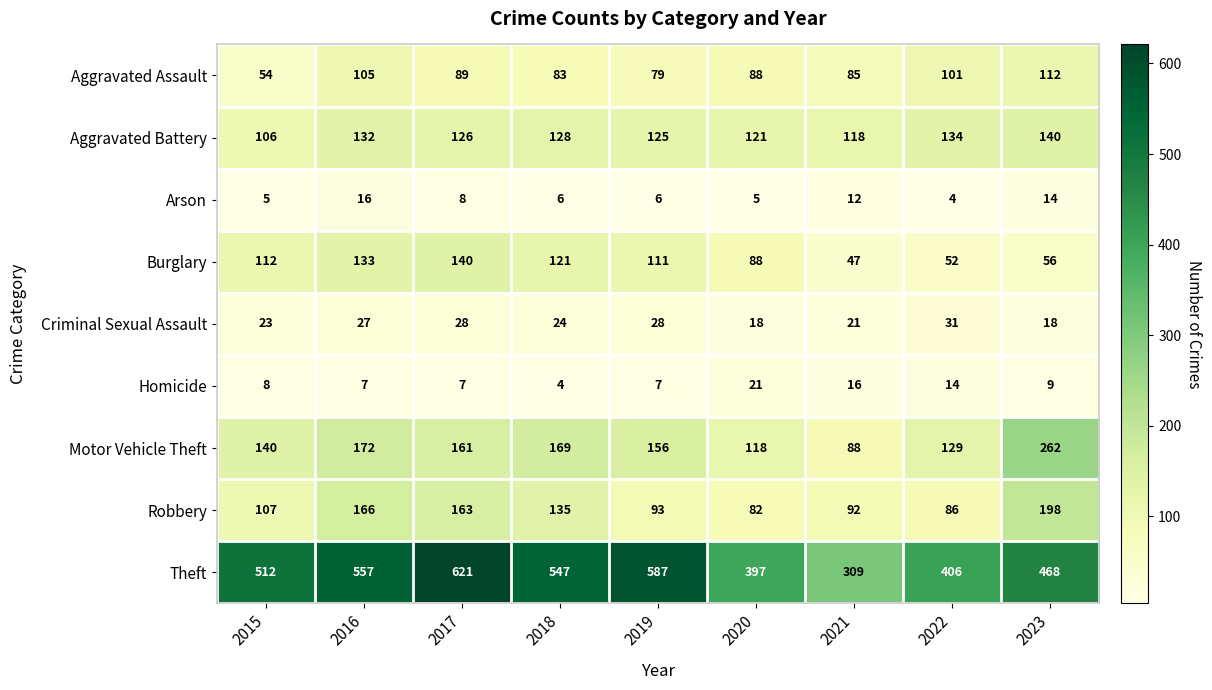

At which category is the sum across all series the highest?

2017